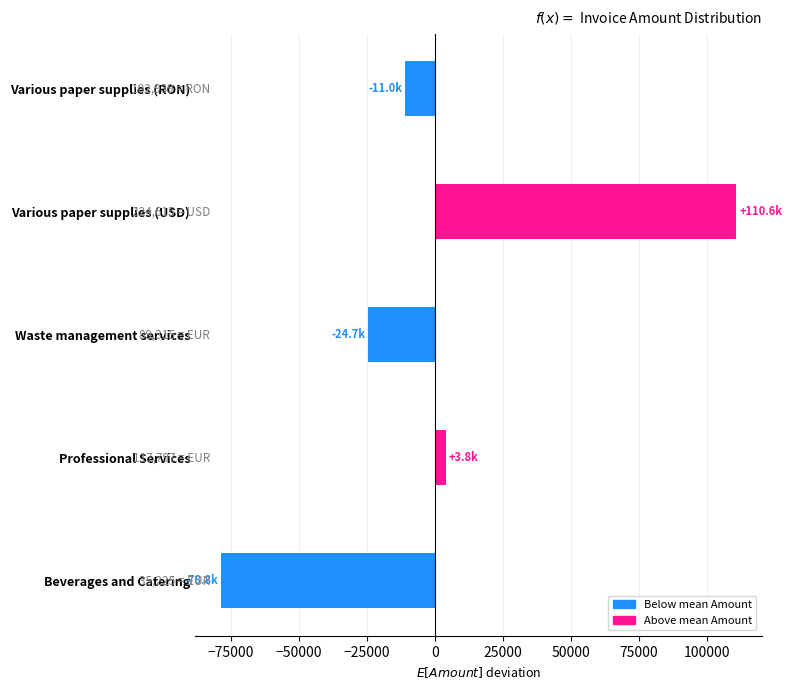

Between Various paper supplies (RON) and Beverages and Catering, which is larger?

Various paper supplies (RON)